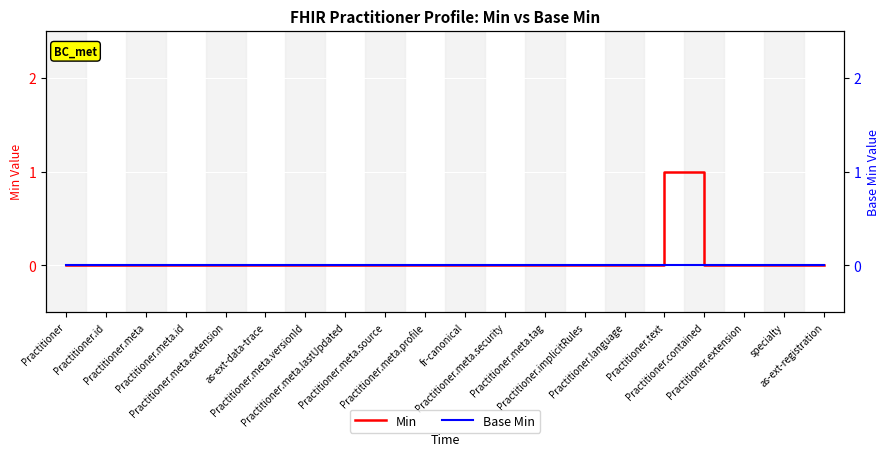

How many distinct data groups are displayed?

2